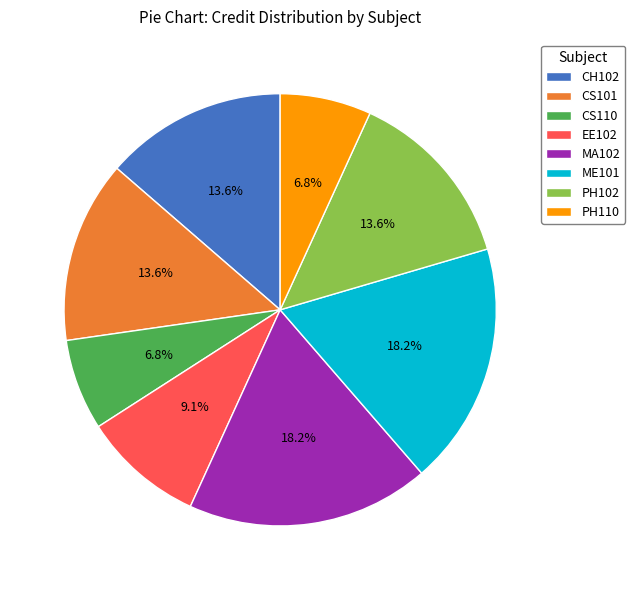

Which has a higher value, CH102 or MA102?

MA102